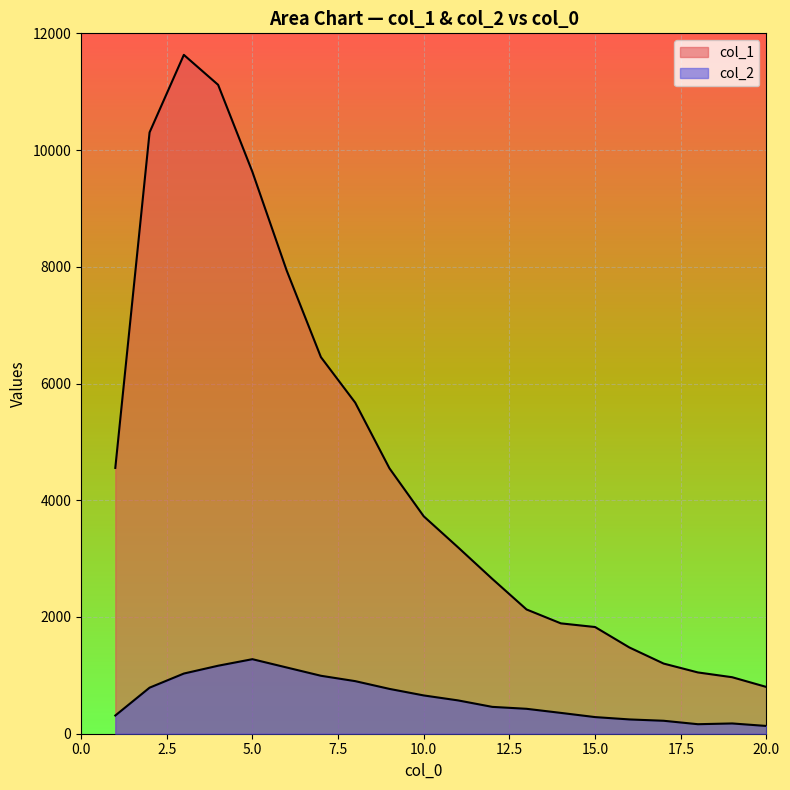

What is the maximum value for col_1?

11631